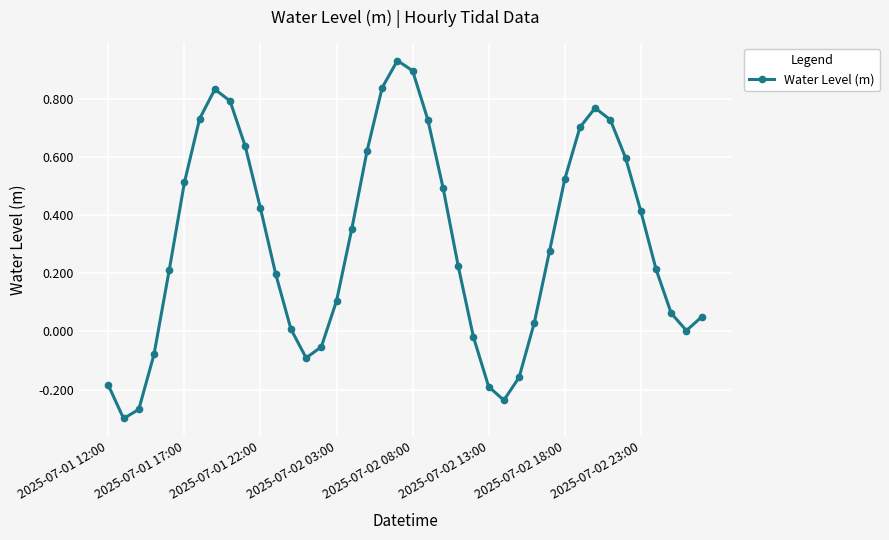

How many distinct data groups are displayed?

1